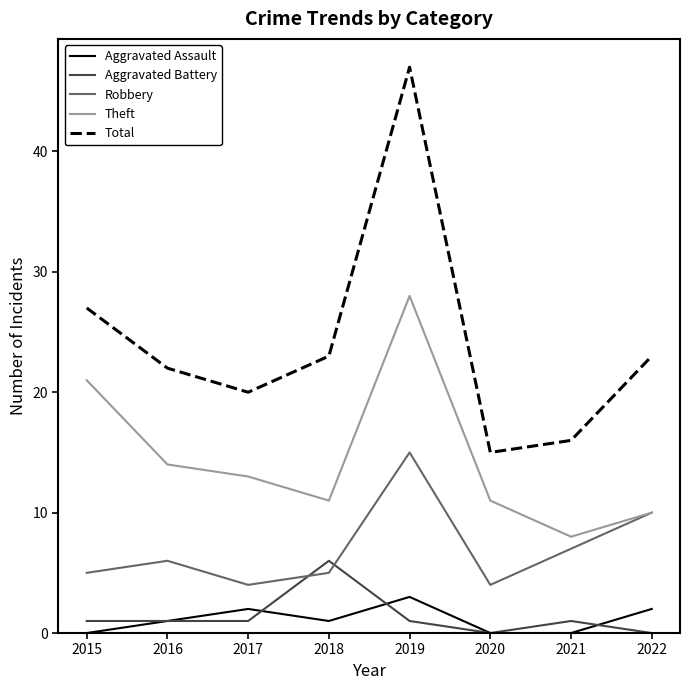

Rank the series at 2015 from lowest to highest value.

Aggravated Assault, Aggravated Battery, Robbery, Theft, Total